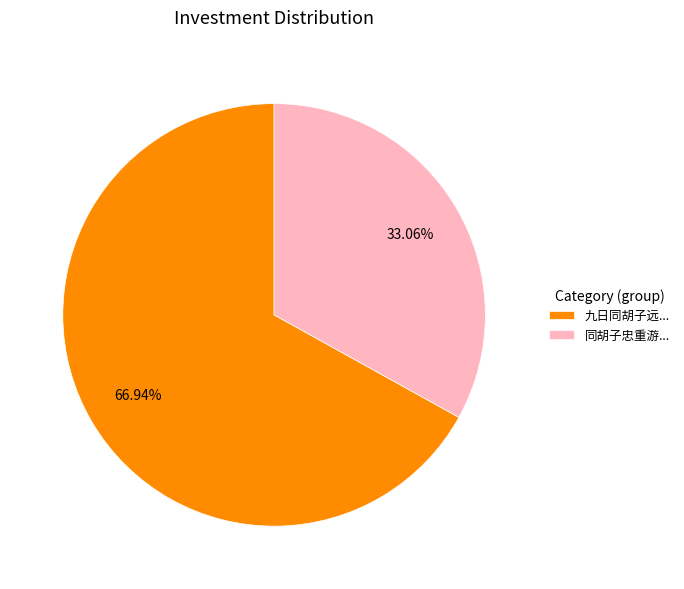

Is 九日同胡子远... the majority of the pie?

Yes